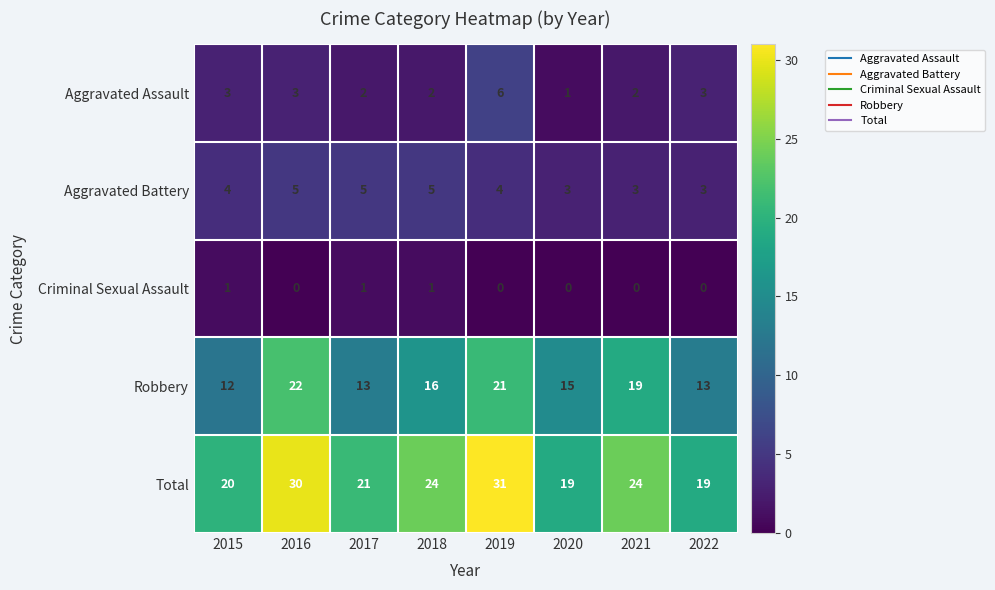

The Criminal Sexual Assault series shows 0 at 2019. True or false?

True